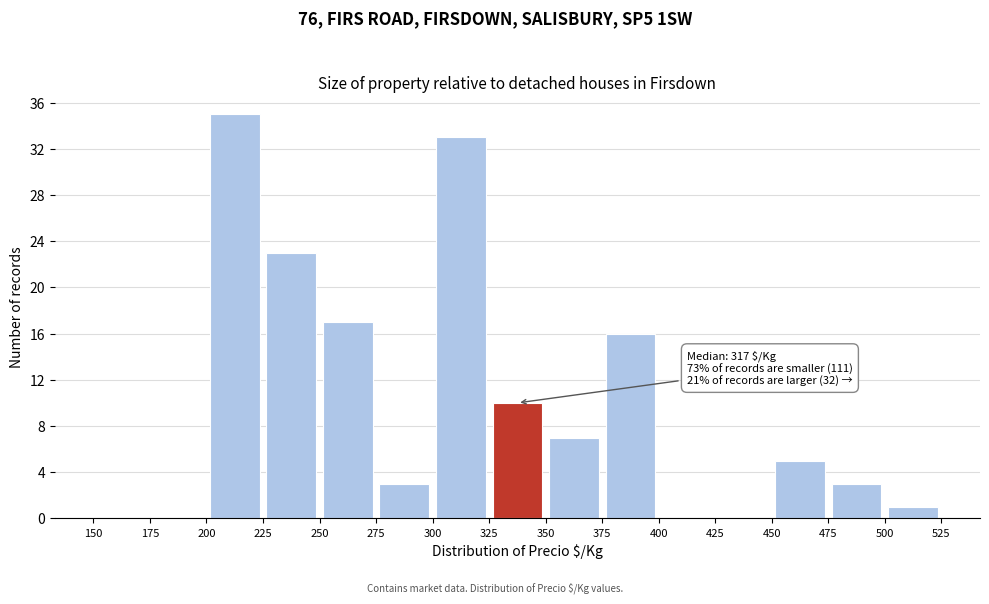

Which range on the x-axis has the tallest bar?

200 to 225